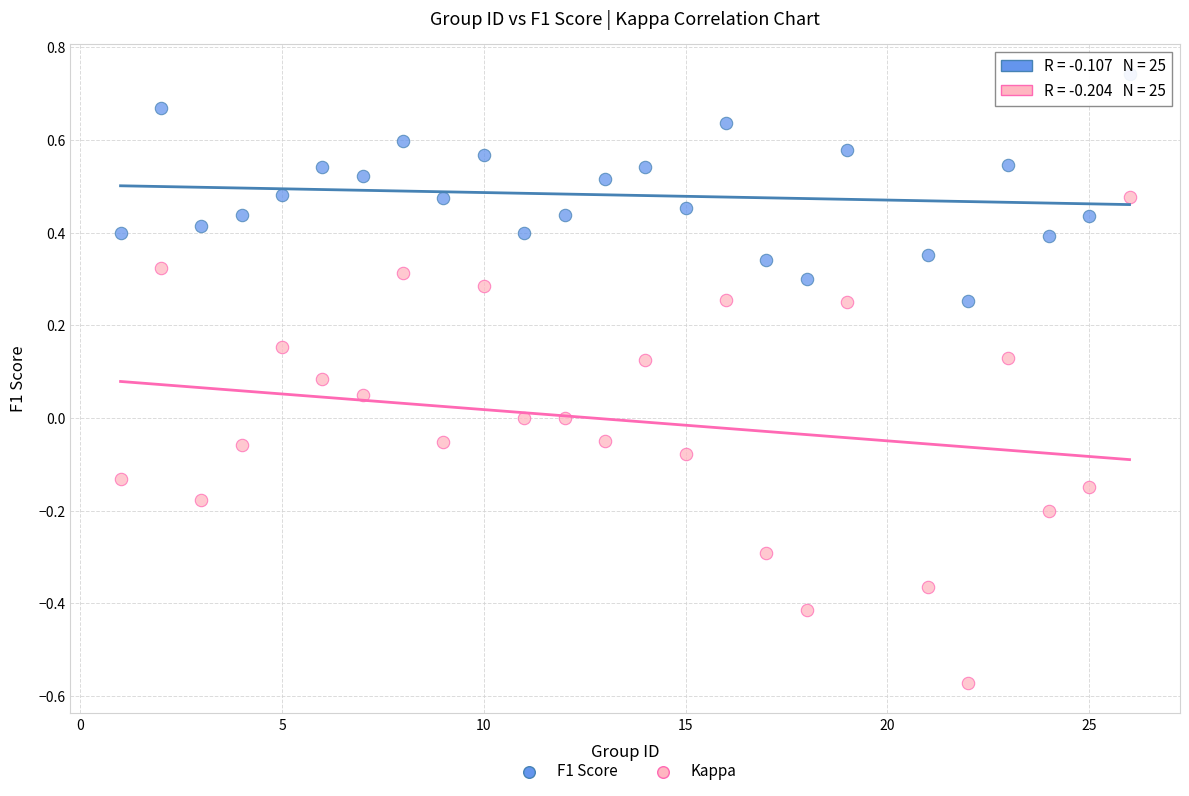

Which series contains the highest Y value?

F1 Score